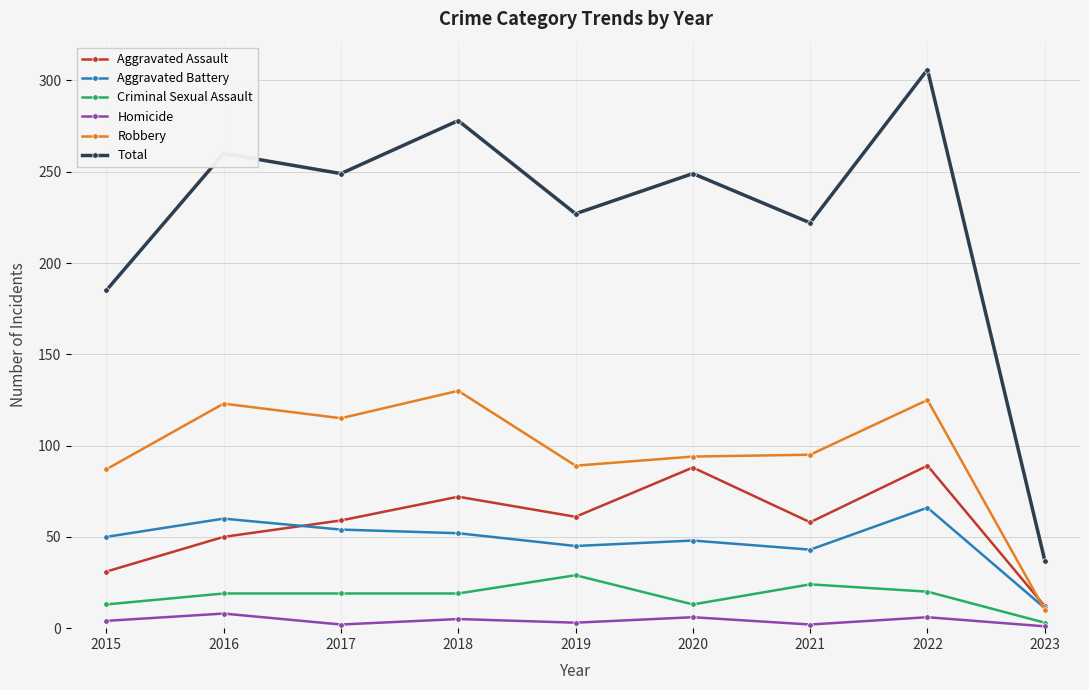

Rank the series by their maximum value, from highest to lowest.

Total, Robbery, Aggravated Assault, Aggravated Battery, Criminal Sexual Assault, Homicide